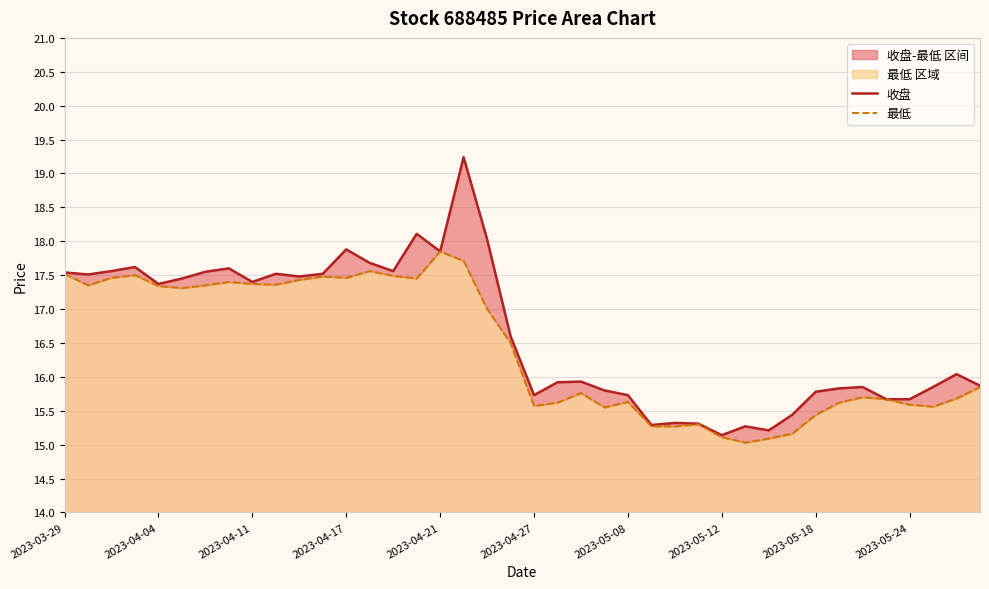

Is the value of 最低 at 2023-04-04 greater than the value of 收盘 at 37?

Yes